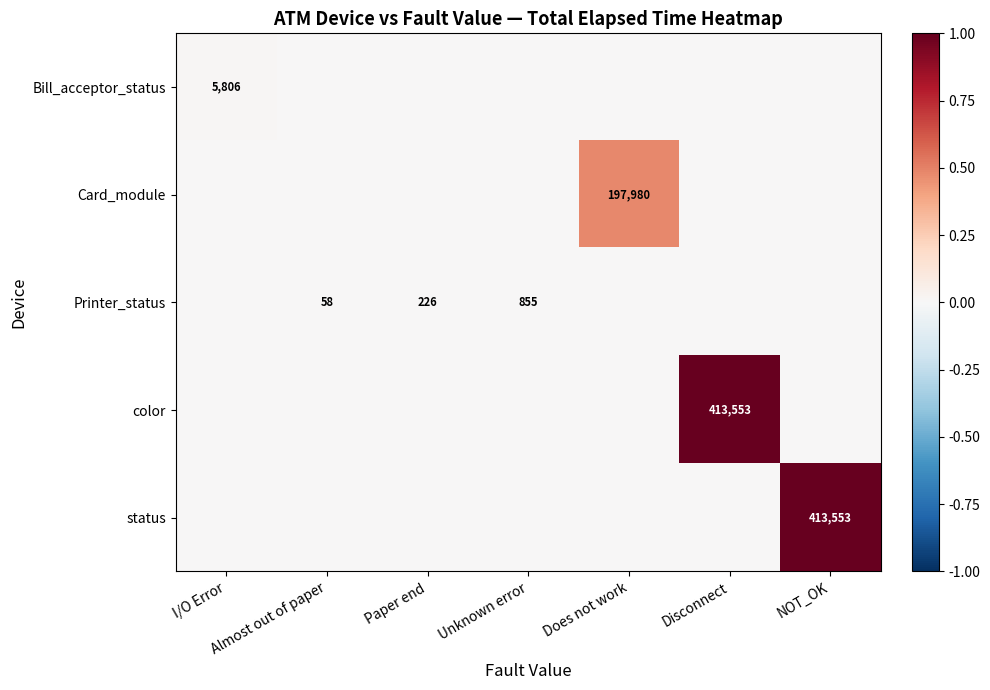

Which category has the highest value across all series?

Disconnect